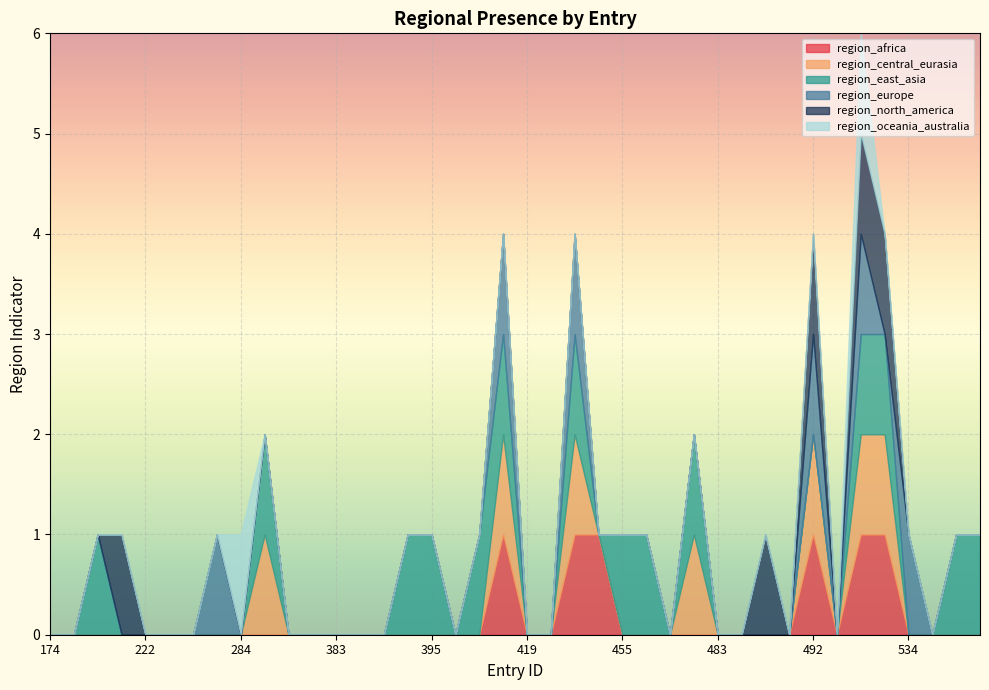

What are all the series names shown in the legend?

region_africa, region_central_eurasia, region_east_asia, region_europe, region_north_america, region_oceania_australia